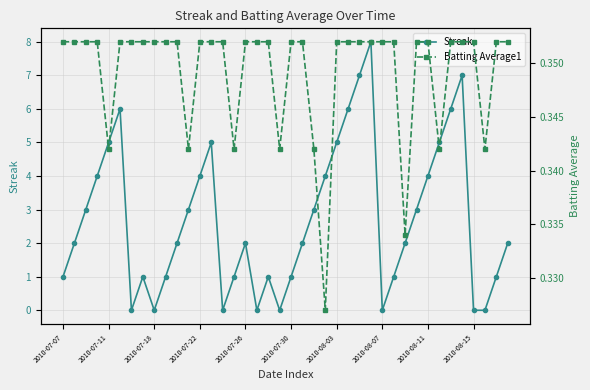

True or false: Streak has more than 0 points higher than both neighbors.

True